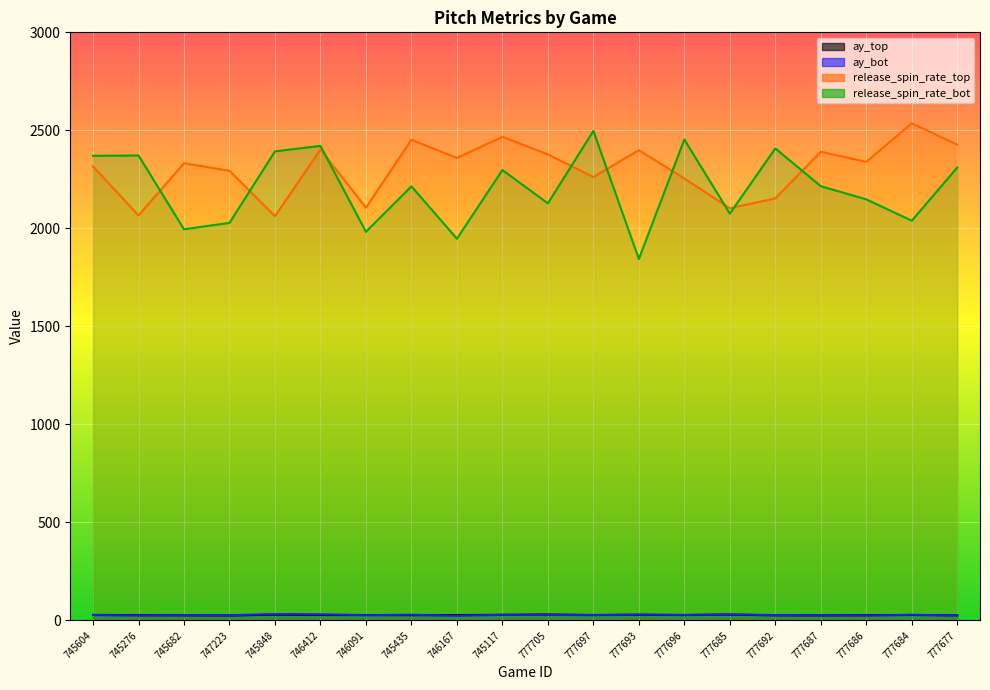

True or false: ay_top and release_spin_rate_top cross at least once.

False